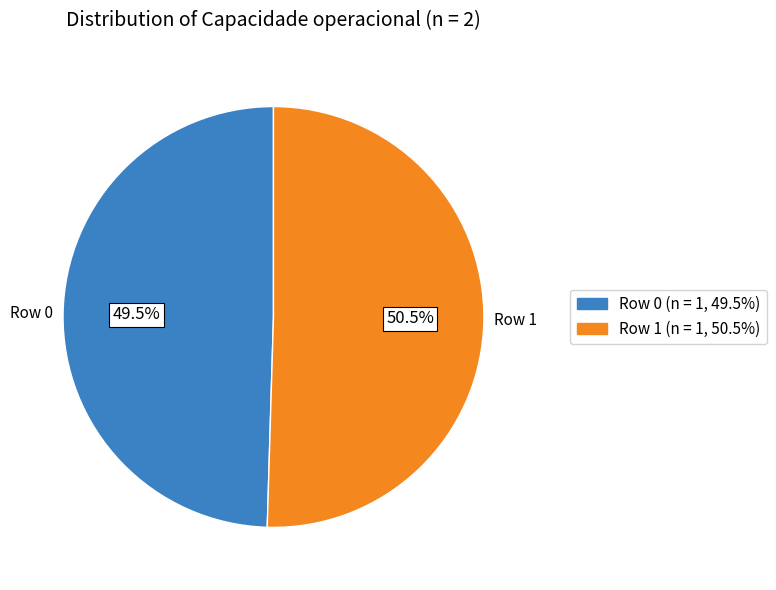

Is there a majority slice in this chart?

Yes